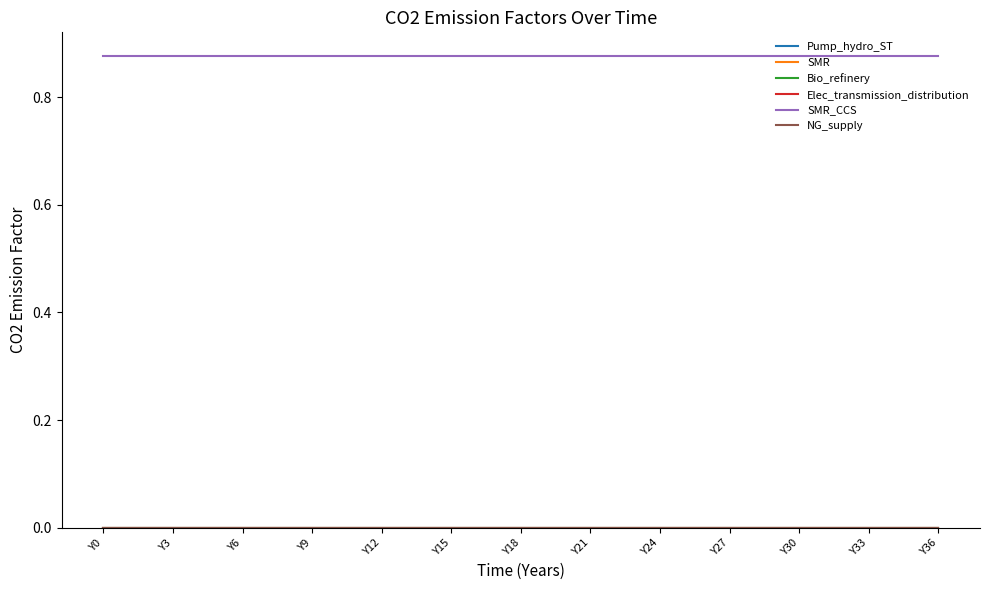

True or false: SMR and Bio_refinery intersect in this chart.

False